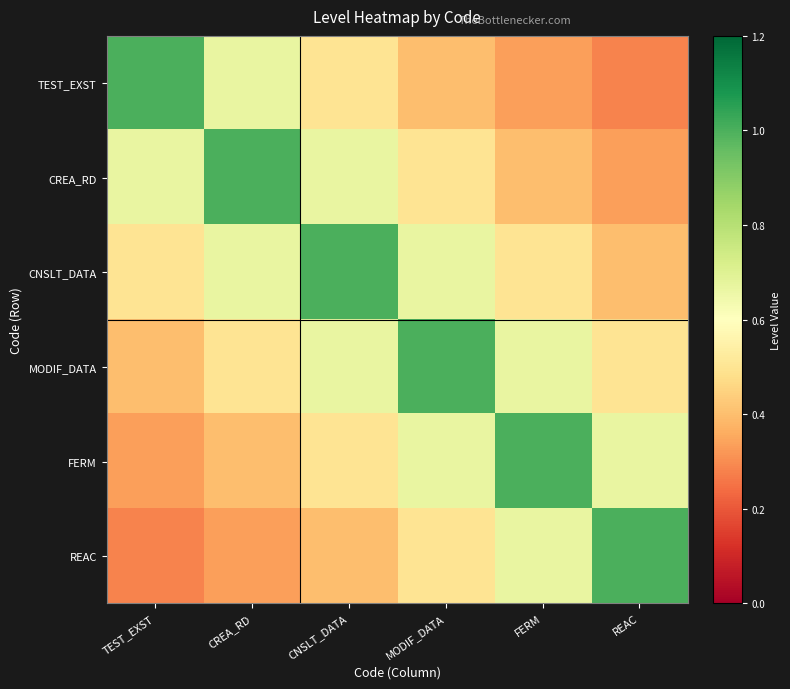

Reading left to right, extract all data points from this chart.

TEST_EXST: TEST_EXST=1.0	CREA_RD=0.7	CNSLT_DATA=0.5	MODIF_DATA=0.4	FERM=0.3	REAC=0.3
CREA_RD: TEST_EXST=0.7	CREA_RD=1.0	CNSLT_DATA=0.7	MODIF_DATA=0.5	FERM=0.4	REAC=0.3
CNSLT_DATA: TEST_EXST=0.5	CREA_RD=0.7	CNSLT_DATA=1.0	MODIF_DATA=0.7	FERM=0.5	REAC=0.4
MODIF_DATA: TEST_EXST=0.4	CREA_RD=0.5	CNSLT_DATA=0.7	MODIF_DATA=1.0	FERM=0.7	REAC=0.5
FERM: TEST_EXST=0.3	CREA_RD=0.4	CNSLT_DATA=0.5	MODIF_DATA=0.7	FERM=1.0	REAC=0.7
REAC: TEST_EXST=0.3	CREA_RD=0.3	CNSLT_DATA=0.4	MODIF_DATA=0.5	FERM=0.7	REAC=1.0